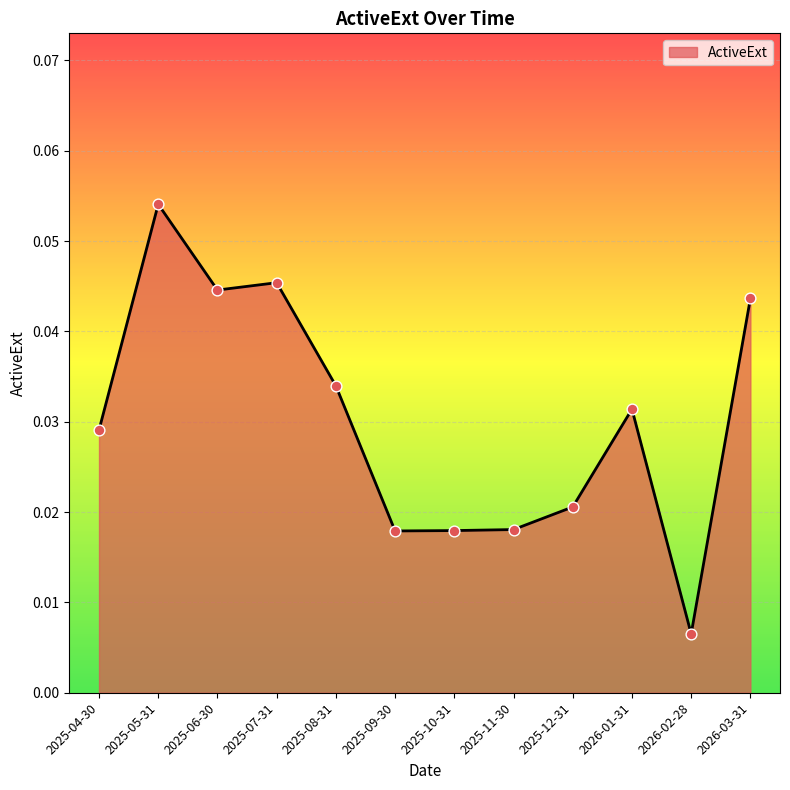

Which has a higher value, 2025-12-31 or 2026-02-28?

2025-12-31